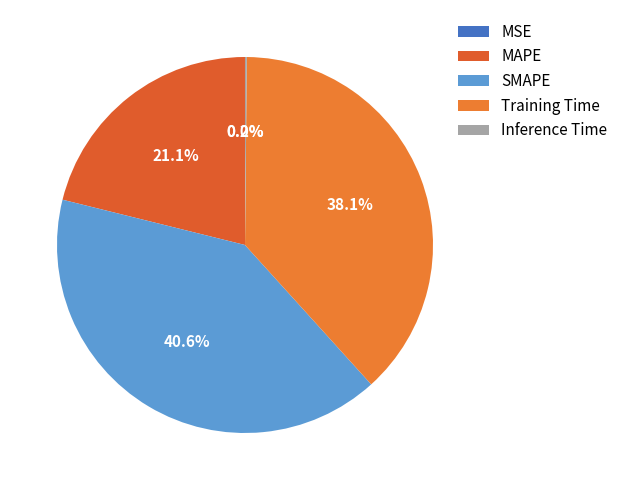

To the nearest percent, what is the average slice percentage?

20%